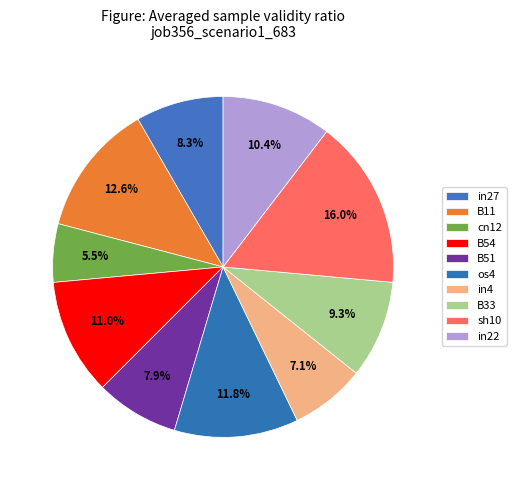

To the nearest percent, what is the difference between the B54 and in4 slice percentages?

4%